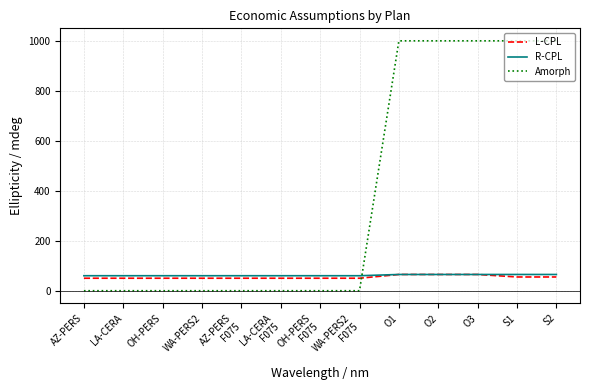

What is the difference between the Amorph values at S2 and WA-PERS2
F075?

1000